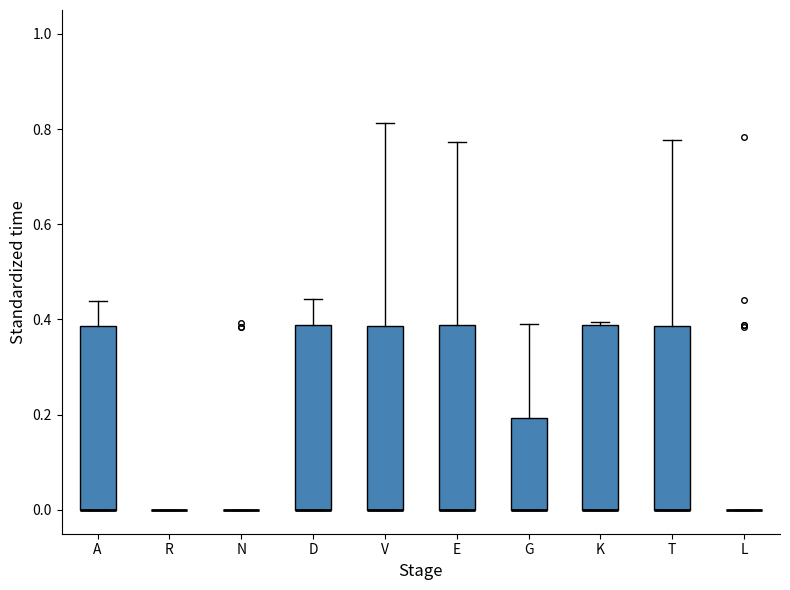

Where is the lower edge of the box for V on the y-axis? The values are not printed on the chart, so give them approximately, as read against the axis.

0.00